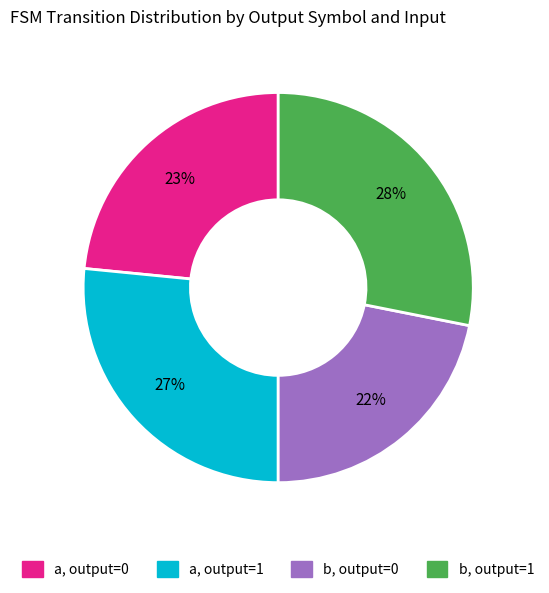

Does any single category account for the majority?

No